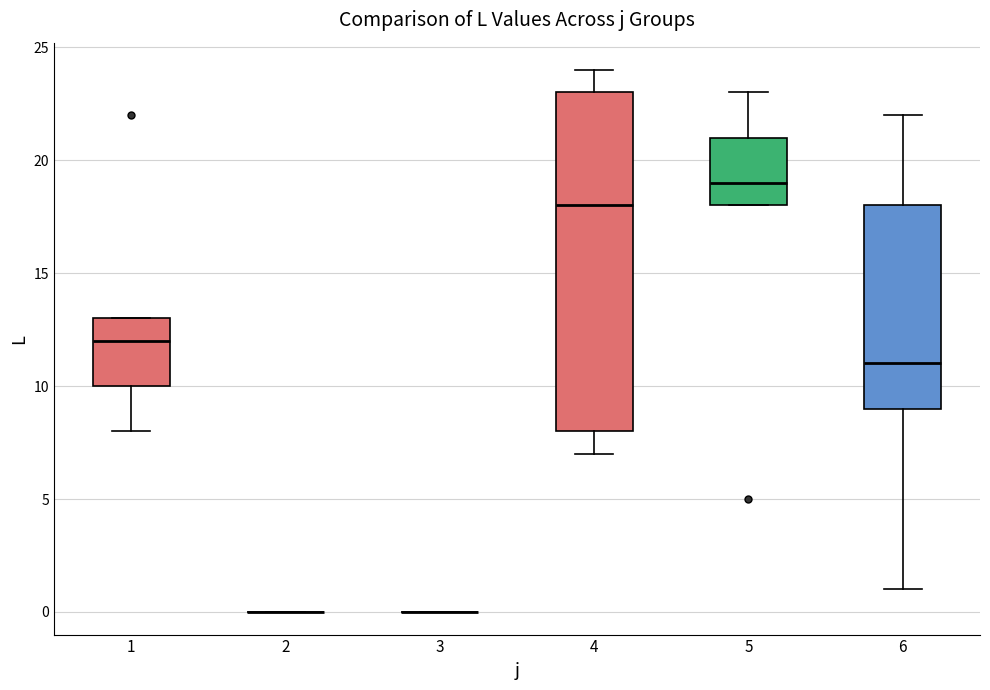

Which box is the tallest, from its lower edge to its upper edge?

4